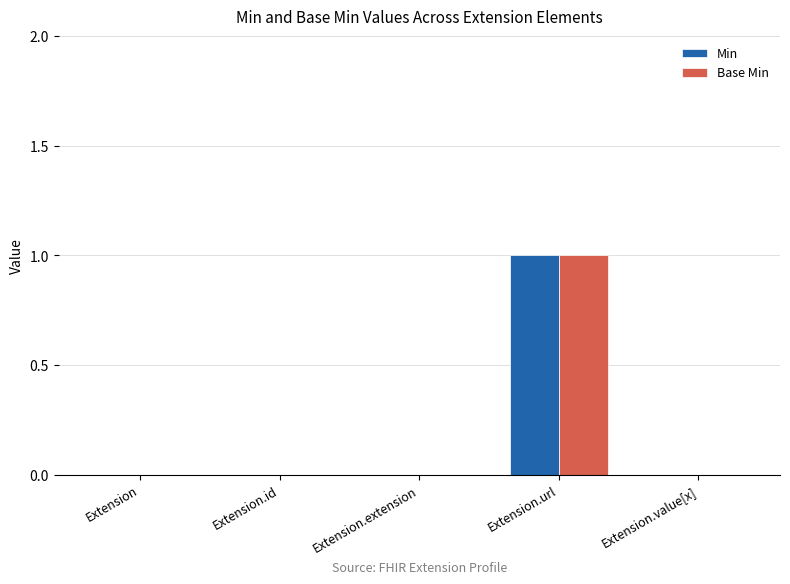

At which category is the sum across all series the highest?

Extension.url